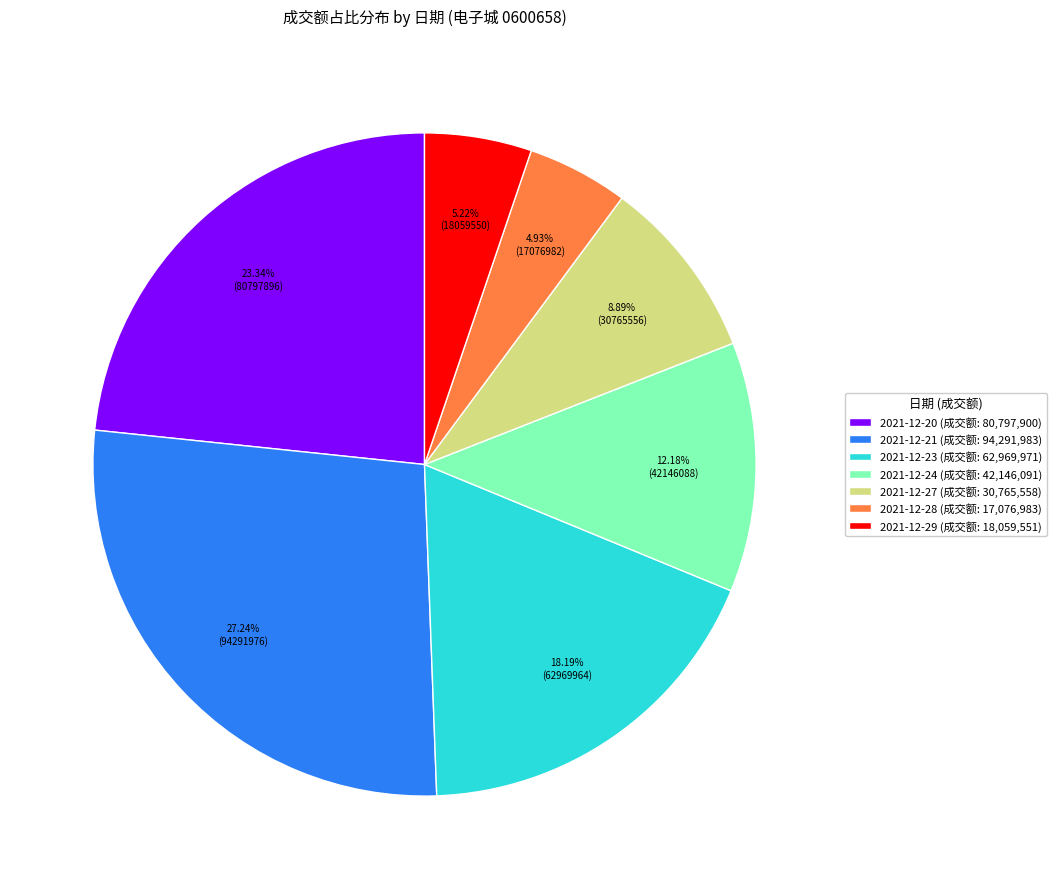

Does 2021-12-24 represent more than half of the total?

No